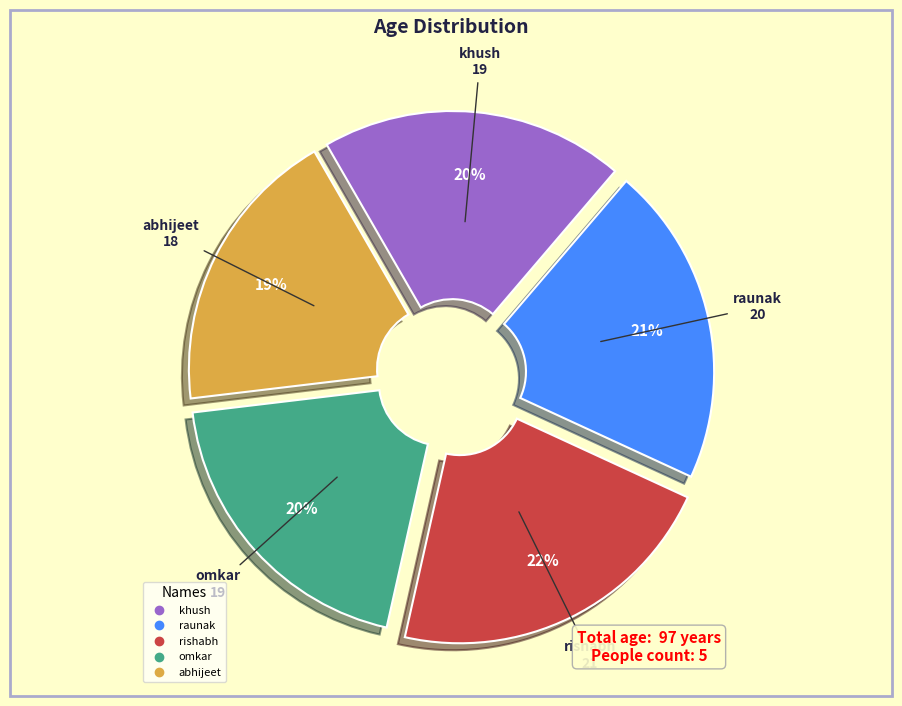

Combined, do abhijeet and rishabh account for over 50%?

No